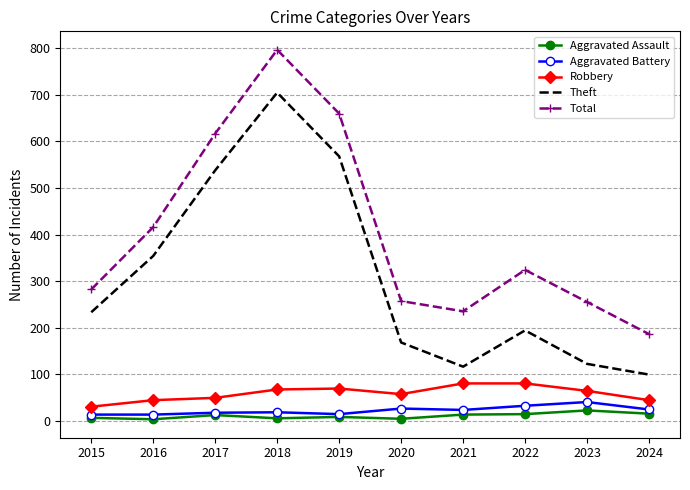

What is the difference between the Robbery values at 2018 and 2017?

18